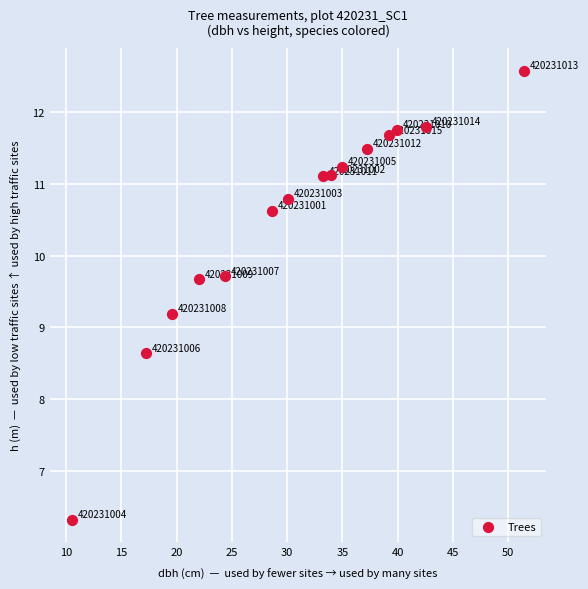

What is the range of Y values (max minus min)?

6.2